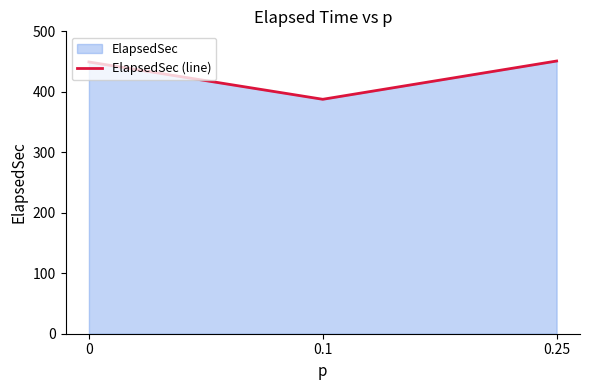

Which has a higher value, 0.1 or 0.25?

0.25